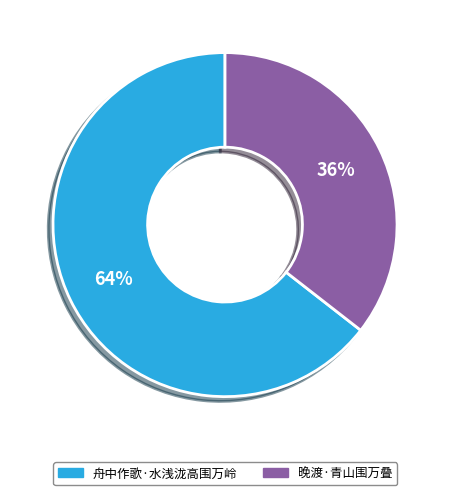

What is the largest slice in the pie chart?

舟中作歌·水浅泷高围万岭